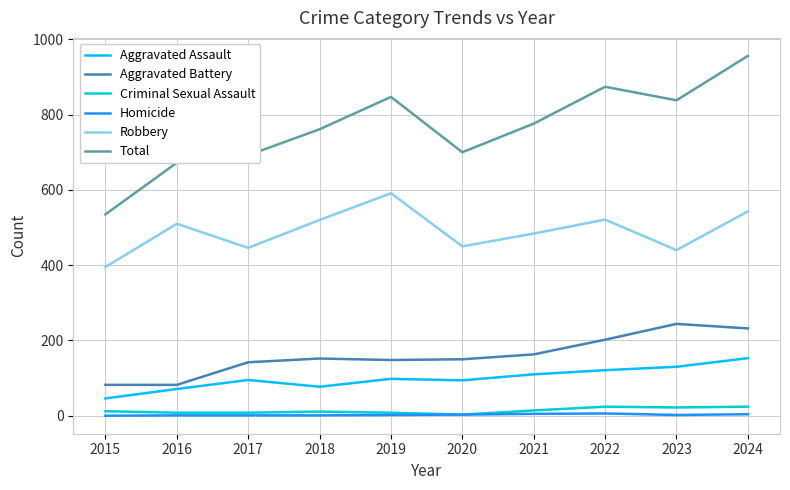

Between 2021 and 2023, which series saw the biggest shift?

Aggravated Battery